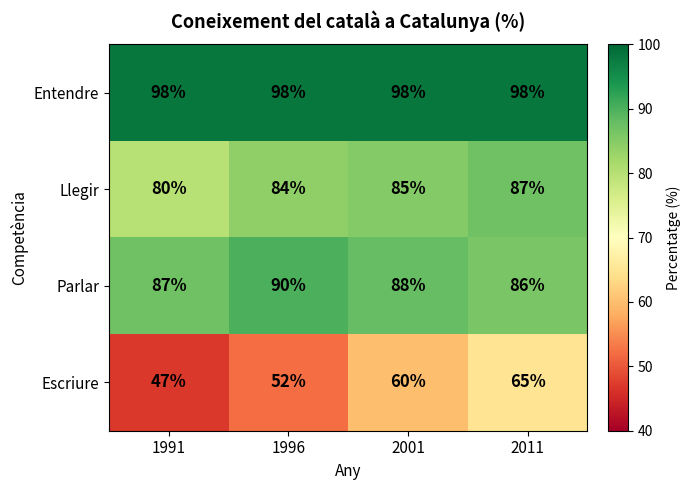

How many series are shown in this chart?

4